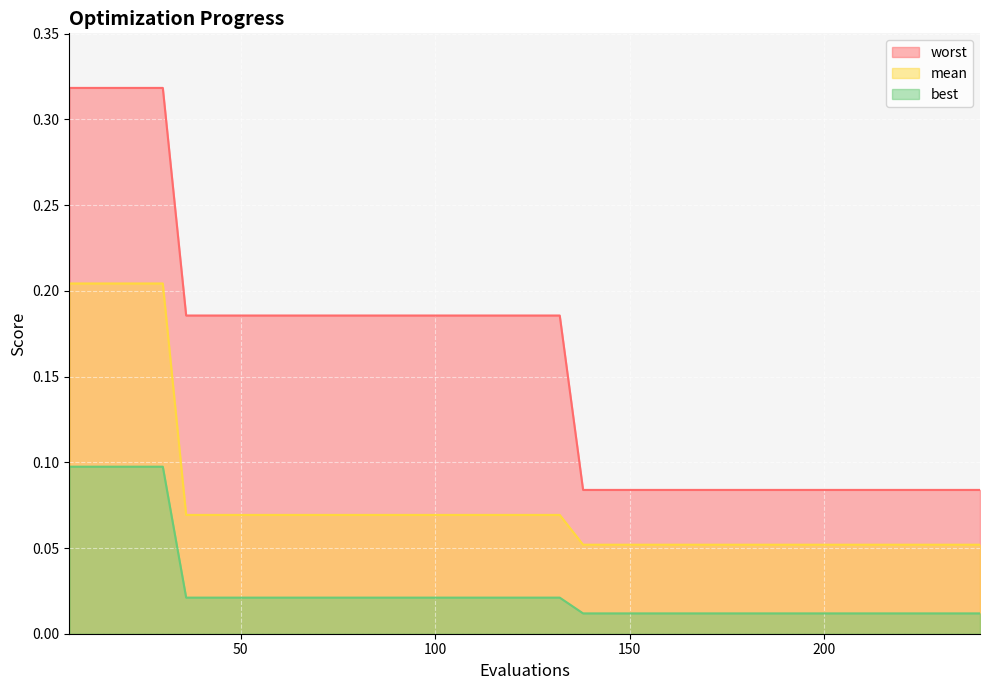

What is the spread (max minus min) of values at 108?

0.2